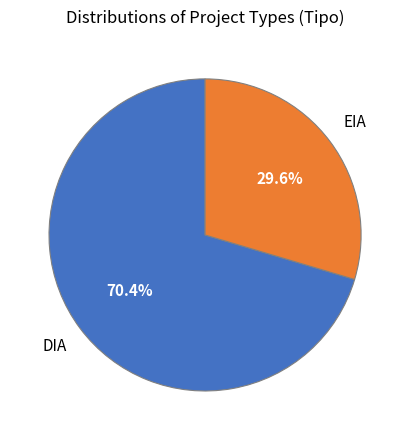

Is there any slice that represents more than half of the pie?

Yes